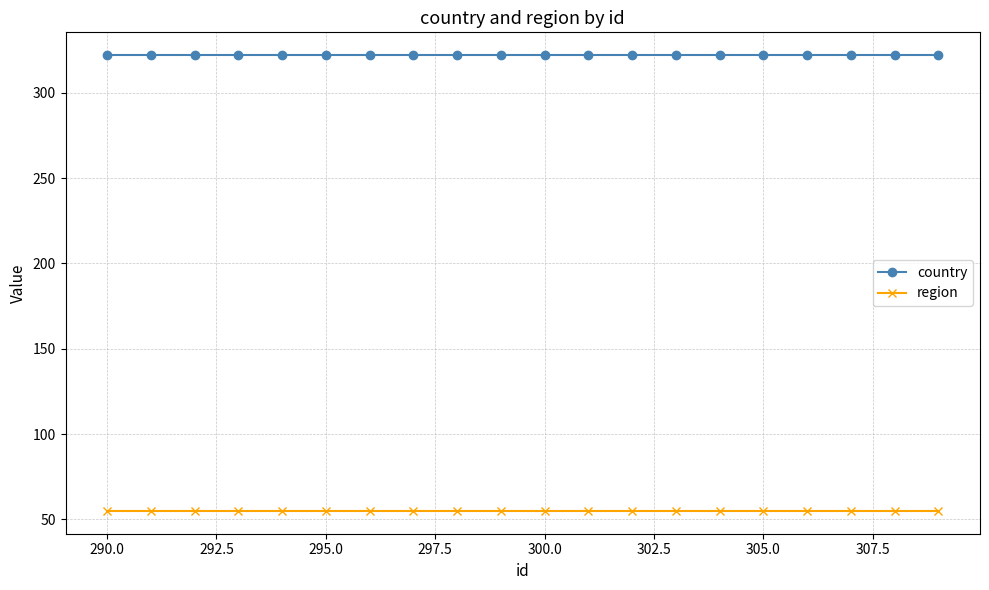

Which series has the largest total across all categories?

country